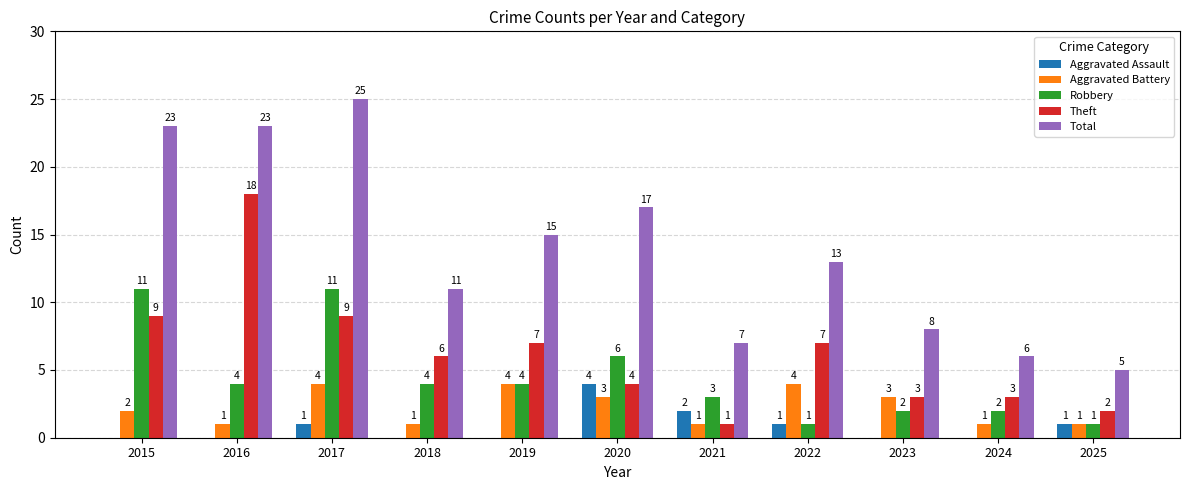

What is the sum of all Theft values?

69